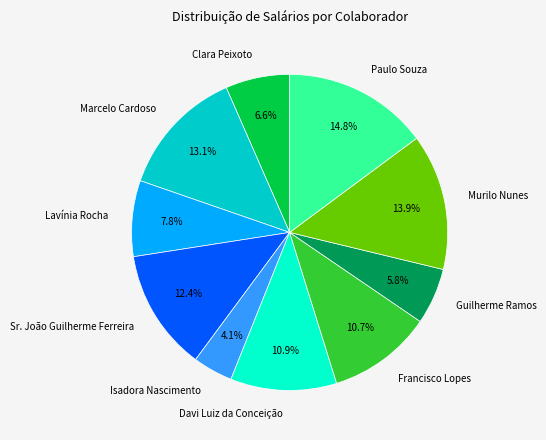

What is the largest slice in the pie chart?

Paulo Souza